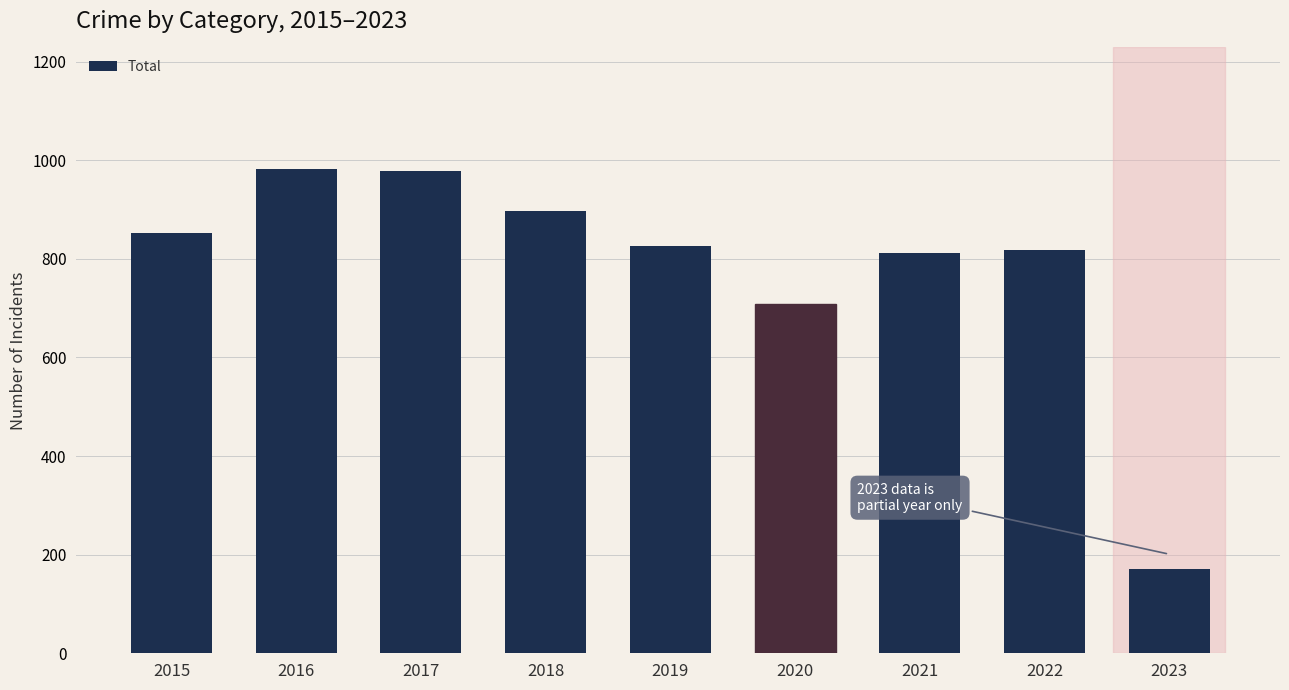

What is the value of the 3rd bar from the left?

978